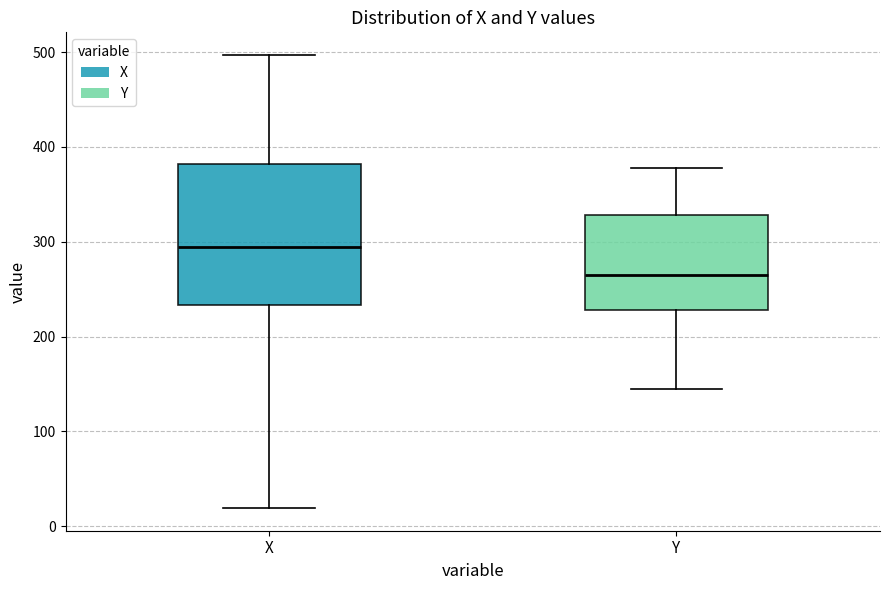

Reading left to right, read every box against the y-axis: the position of its median line, the range the box covers, and the ends of its whiskers. The values are not printed on the chart, so give them approximately, as read against the axis.

X: median 290, box 230 to 380, whiskers 20 to 500
Y: median 270, box 230 to 330, whiskers 150 to 380